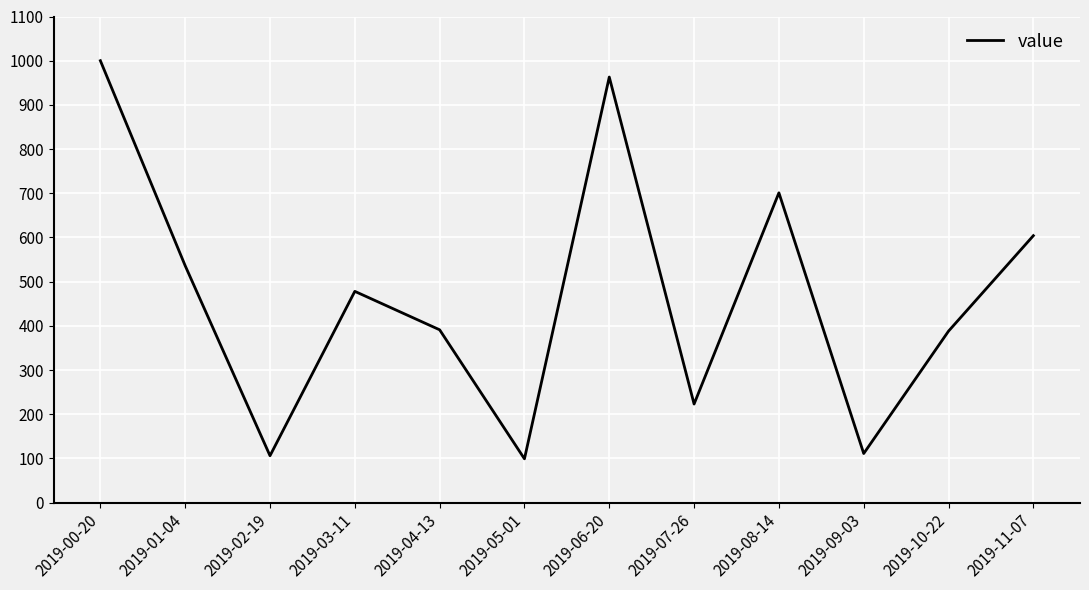

What is the difference between the values at 2019-11-07 and 2019-06-20?

359